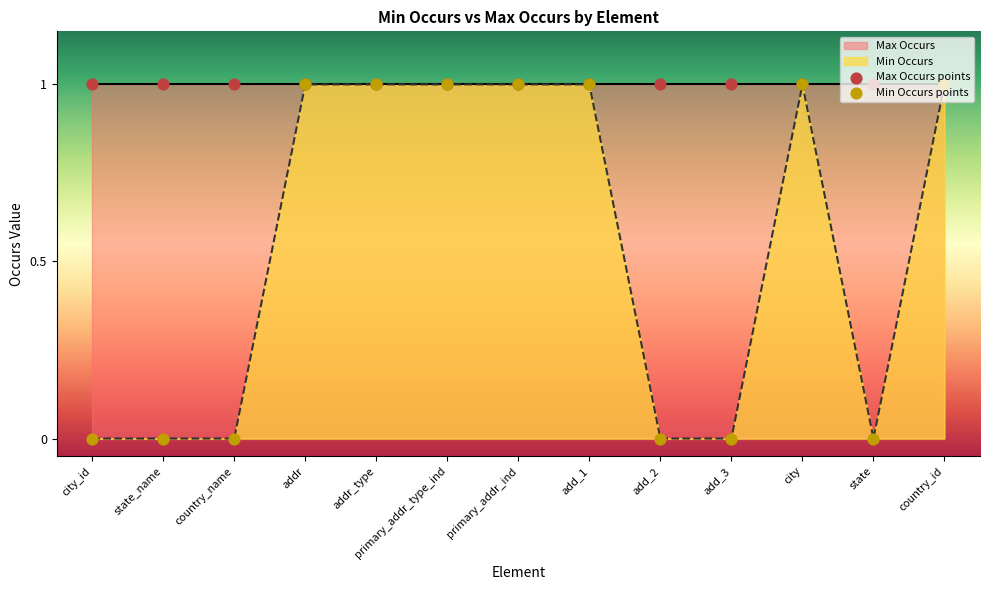

Which series has the largest Y range (max minus min)?

Min Occurs points